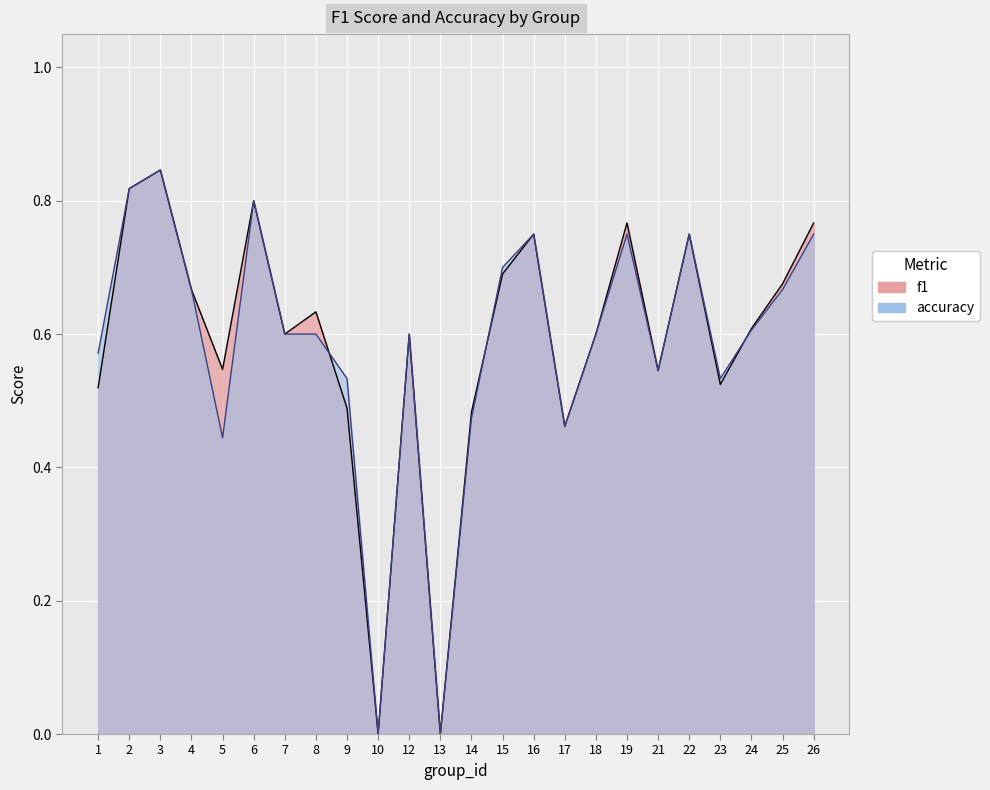

How many times do f1 and accuracy cross each other?

3